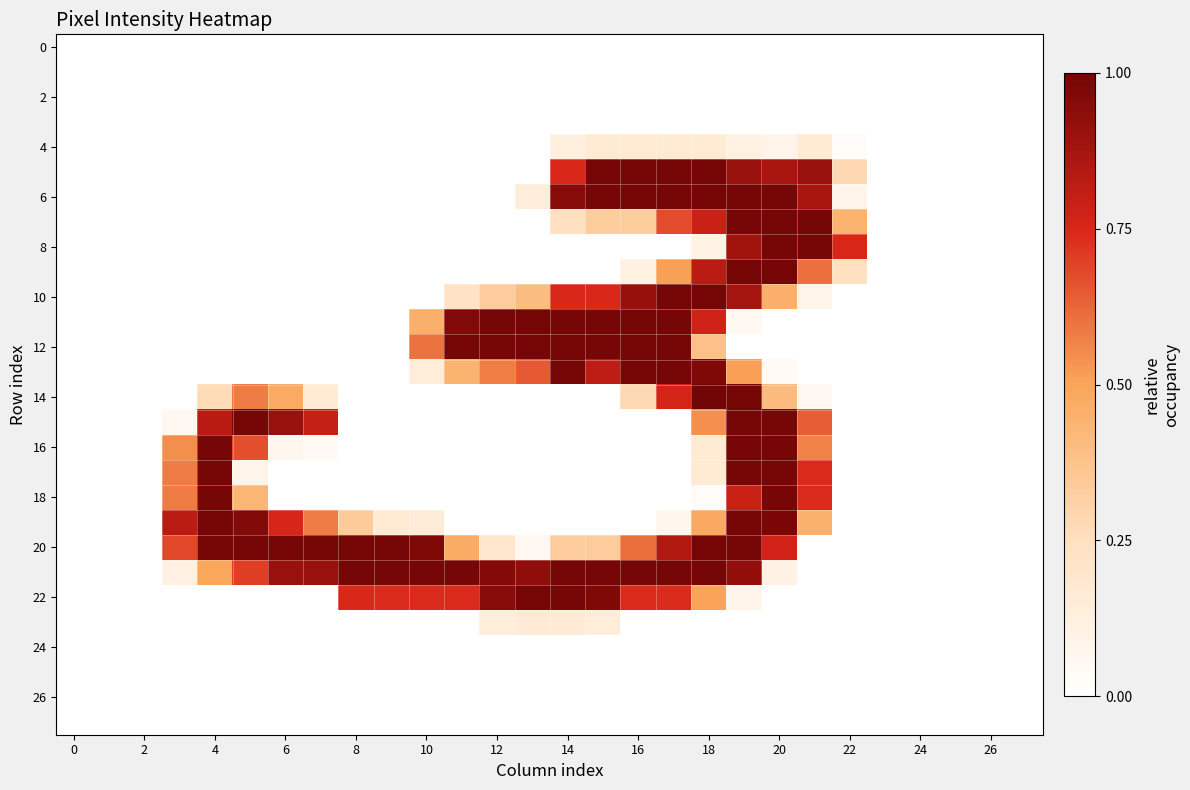

At which category is the sum across all series the highest?

19